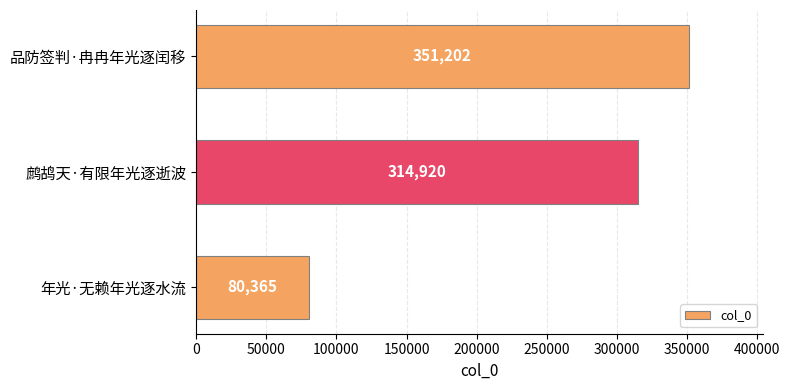

List the labels in order of value, largest first.

品防签判·冉冉年光逐闰移, 鹧鸪天·有限年光逐逝波, 年光·无赖年光逐水流